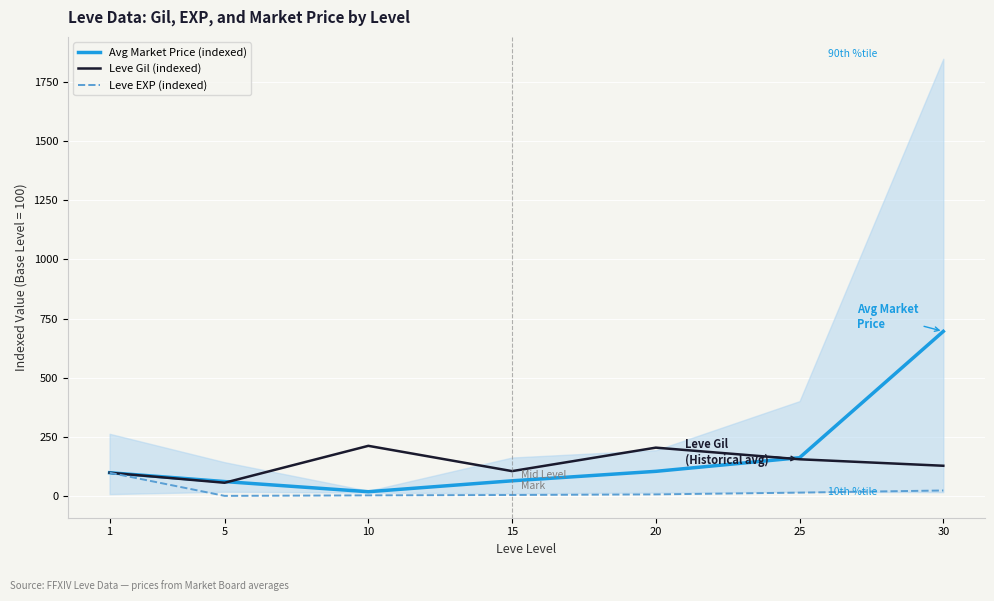

What is the difference between the maximum and minimum values in the Leve EXP (indexed) series?

97.7